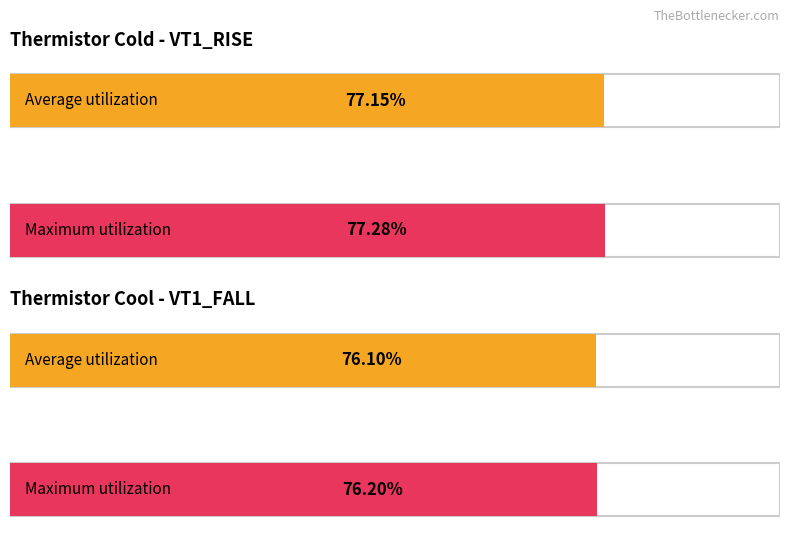

Between VT1_RISE Typ and VT1_FALL Typ, which series saw the biggest shift?

Maximum utilization